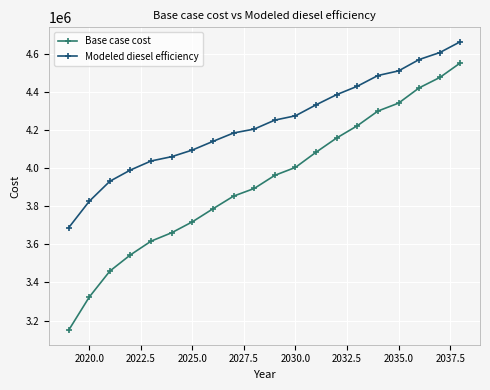

What is the difference between the maximum and minimum values in the Modeled diesel efficiency series?

975897.0